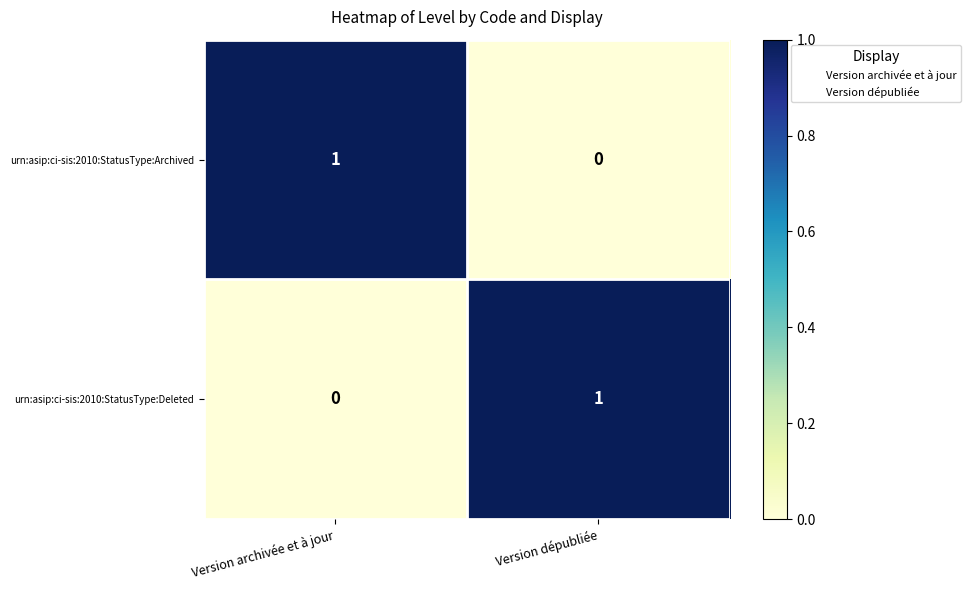

At which label does urn:asip:ci-sis:2010:StatusType:Deleted reach its peak?

Version dépubliée